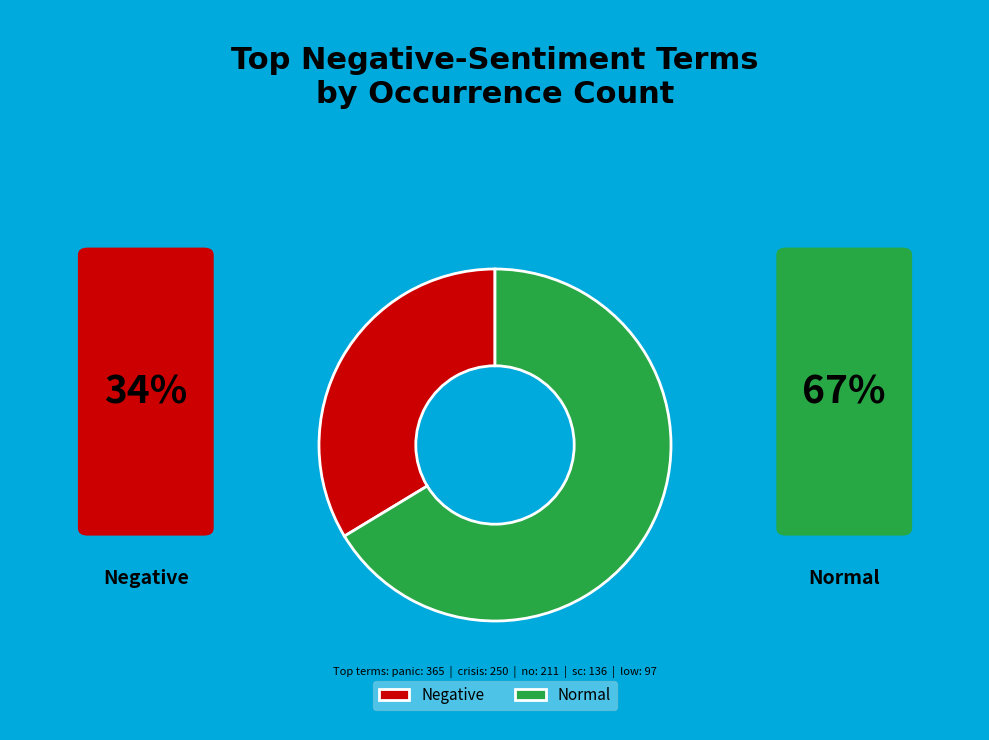

Approximately how many times larger is the value at Negative compared to Normal?

0.5